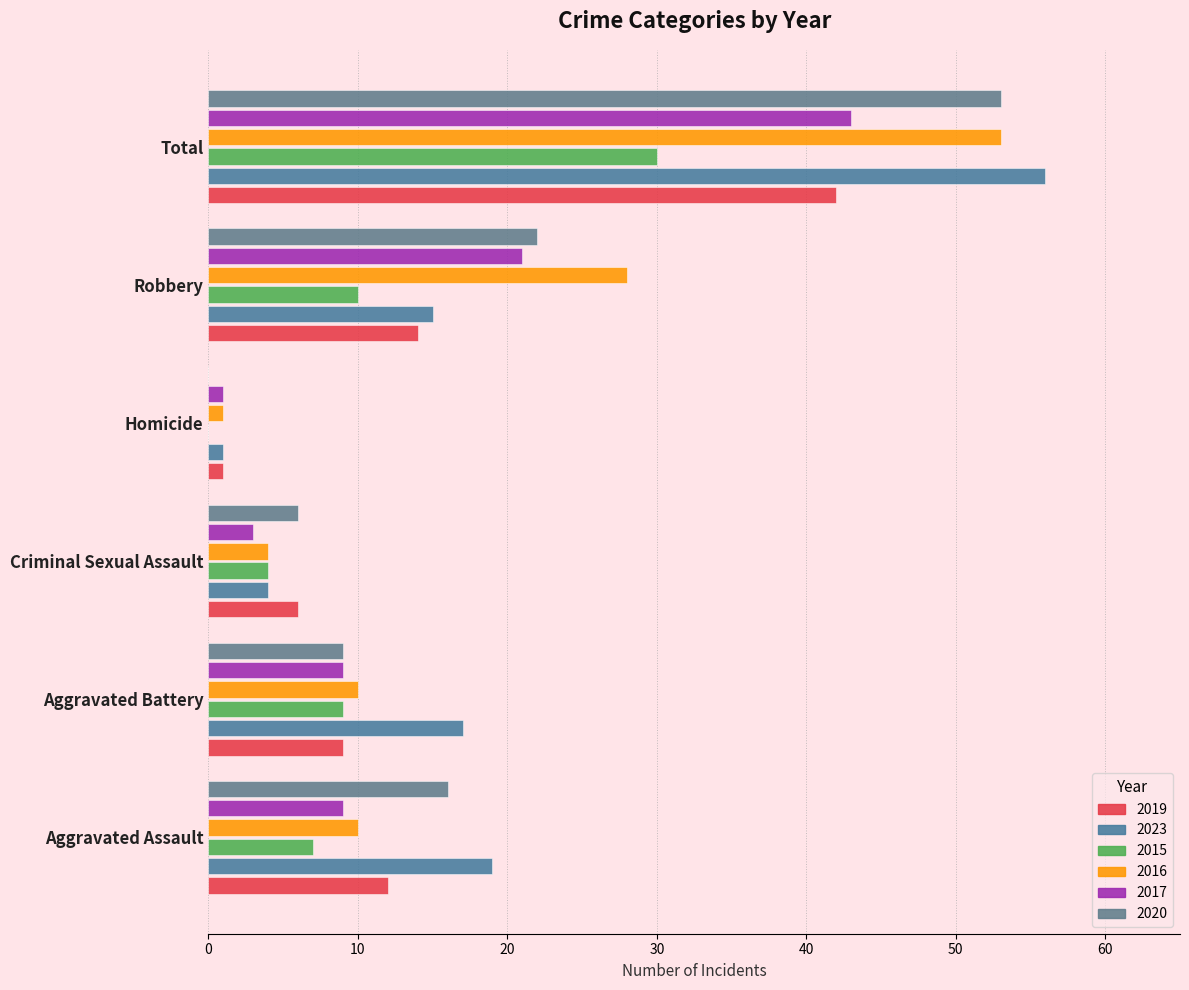

The value of 2019 at Aggravated Assault is 12. True or false?

True